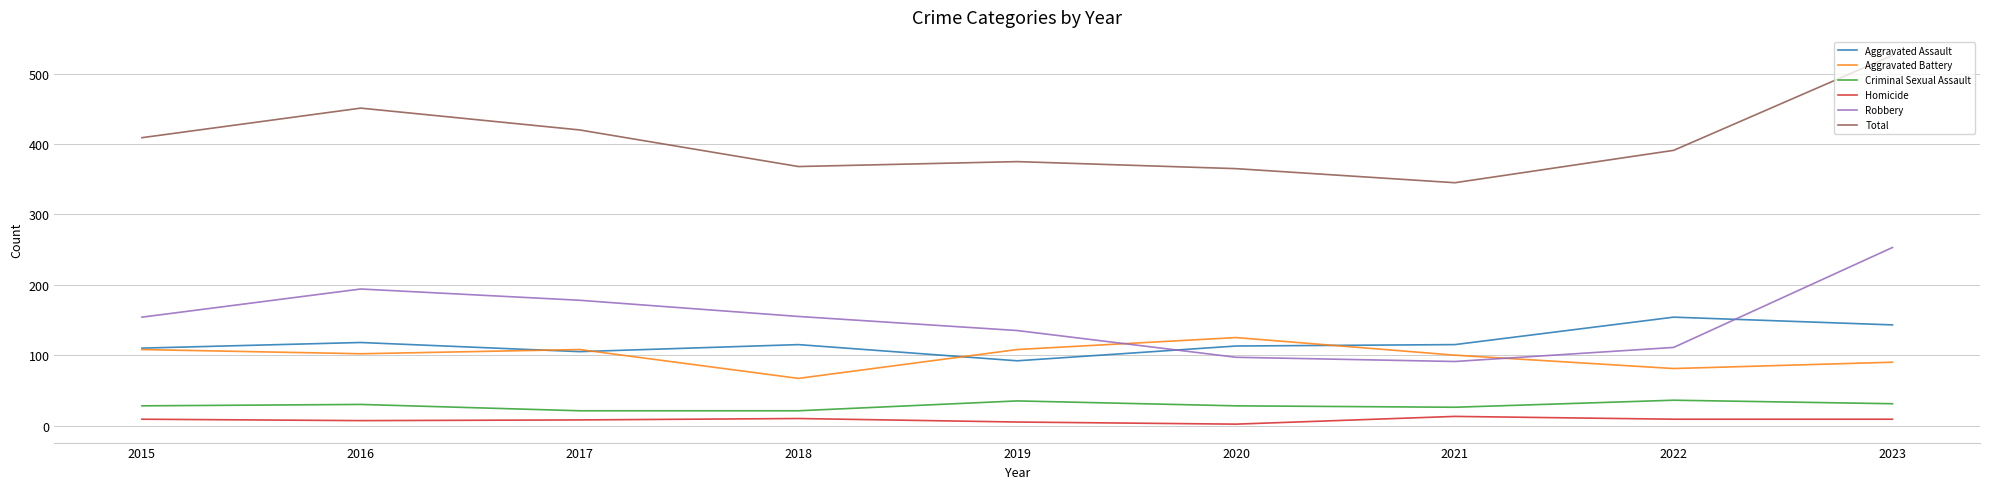

Which series has the largest range (max minus min)?

Total